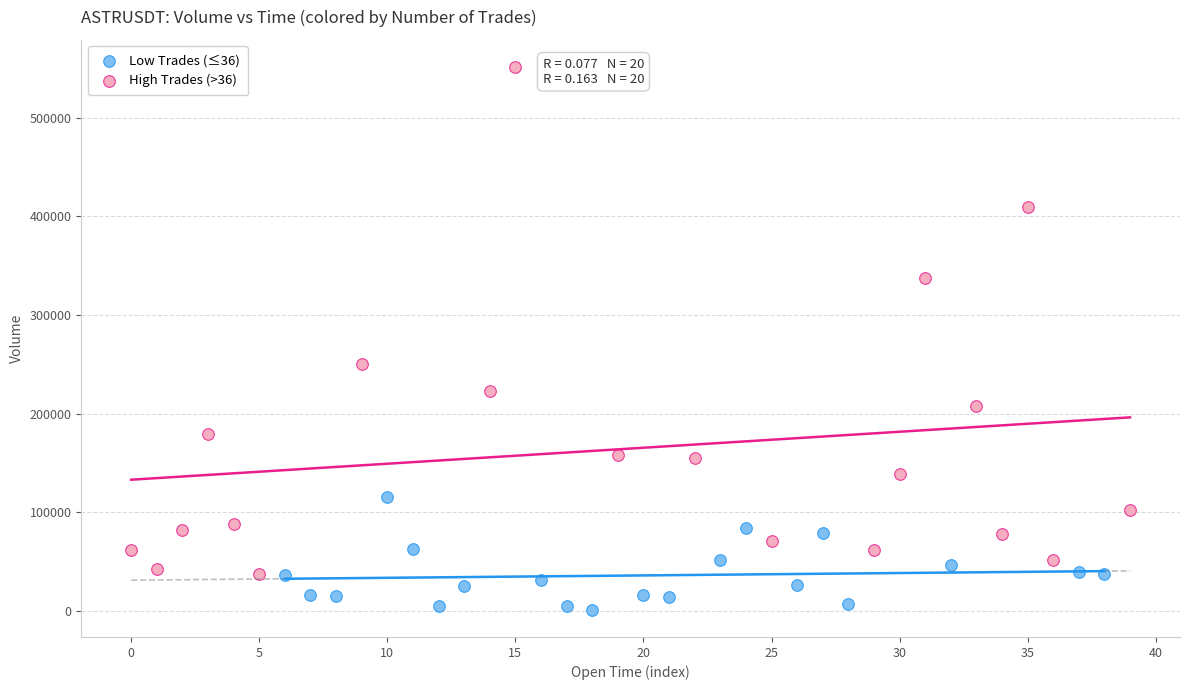

Which series reaches the minimum Y coordinate?

Low Trades (≤36)